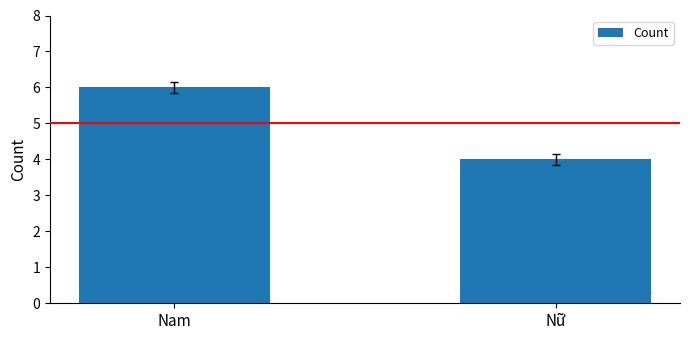

Which category has the lowest value across all series?

Nữ